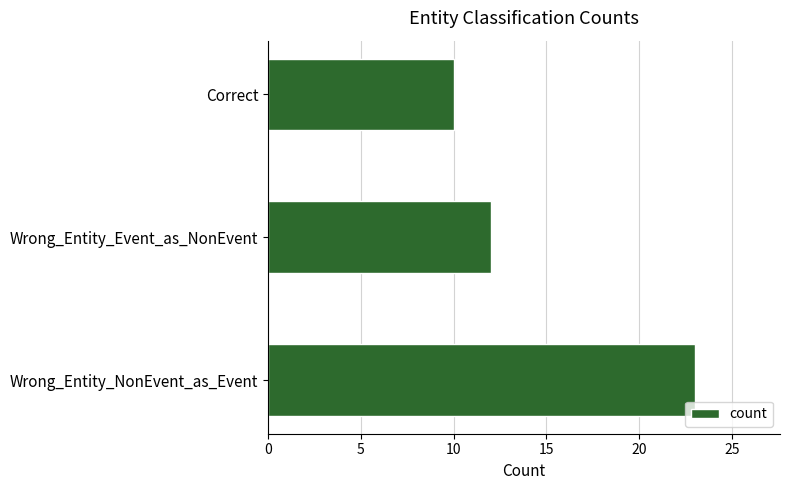

At which label is the value closest to 16?

Wrong_Entity_Event_as_NonEvent